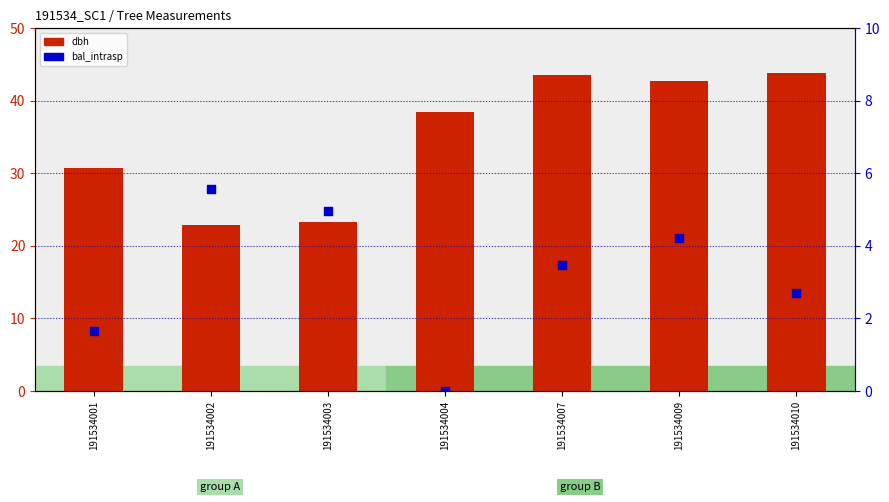

Which series has the largest total across all categories?

dbh